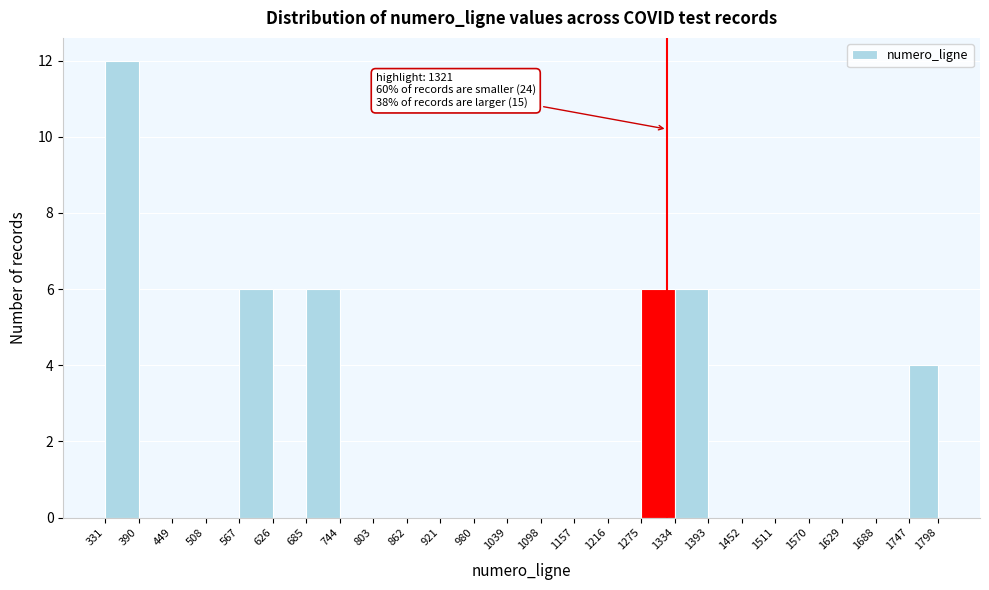

Over which range of the x-axis is the bar tallest?

331 to 390